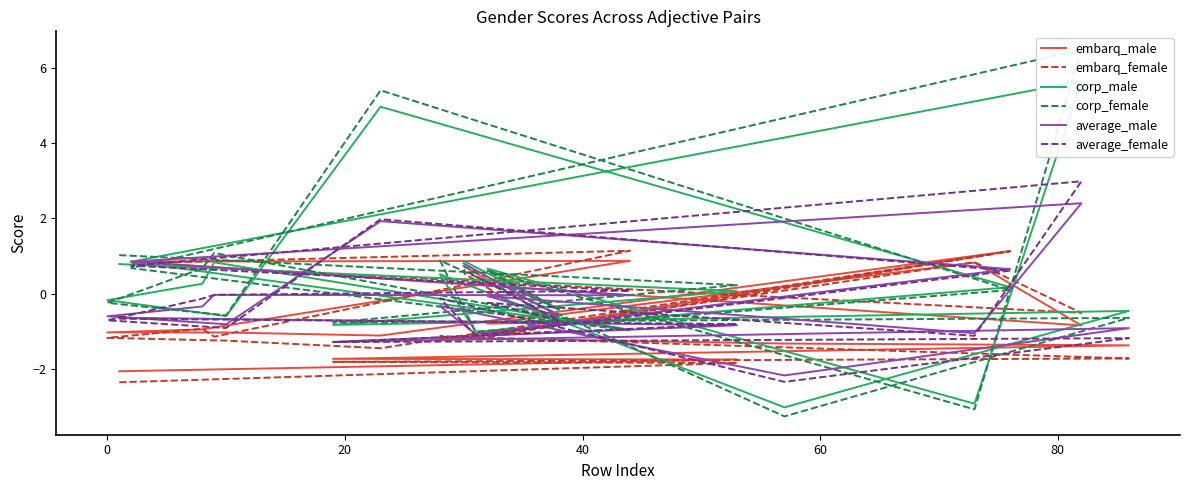

In corp_male, how many points are higher than both neighbors (excluding endpoints)?

6